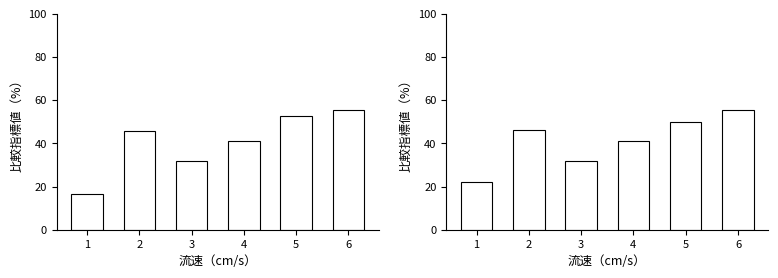

At which label is f1 closest to 35?

3